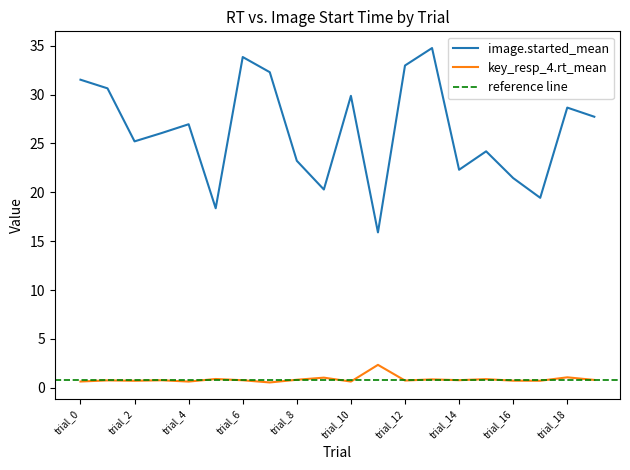

Reading right to left, transcribe all the data shown in this chart.

key_resp_4.rt_mean: trial_19=0.8	trial_18=1.1	trial_17=0.7	trial_16=0.7	trial_15=0.9	trial_14=0.8	trial_13=0.9	trial_12=0.8	trial_11=2.4	trial_10=0.6	trial_9=1.0	trial_8=0.8	trial_7=0.6	trial_6=0.8	trial_5=0.9	trial_4=0.6	trial_3=0.8	trial_2=0.7	trial_1=0.8	trial_0=0.7
image.started_mean: trial_19=27.7	trial_18=28.7	trial_17=19.4	trial_16=21.5	trial_15=24.2	trial_14=22.3	trial_13=34.8	trial_12=33.0	trial_11=15.9	trial_10=29.9	trial_9=20.3	trial_8=23.2	trial_7=32.3	trial_6=33.8	trial_5=18.4	trial_4=27.0	trial_3=26.1	trial_2=25.2	trial_1=30.6	trial_0=31.5